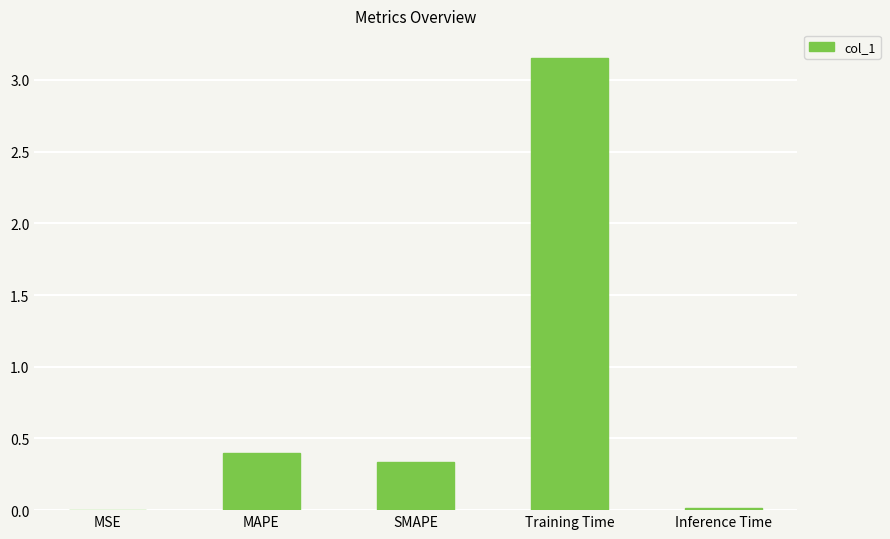

What is the change in value from MSE to SMAPE?

+0.3